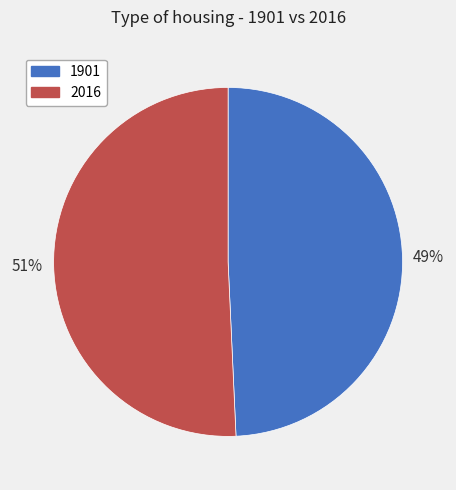

True or false: 2016 accounts for 51% of the total.

True